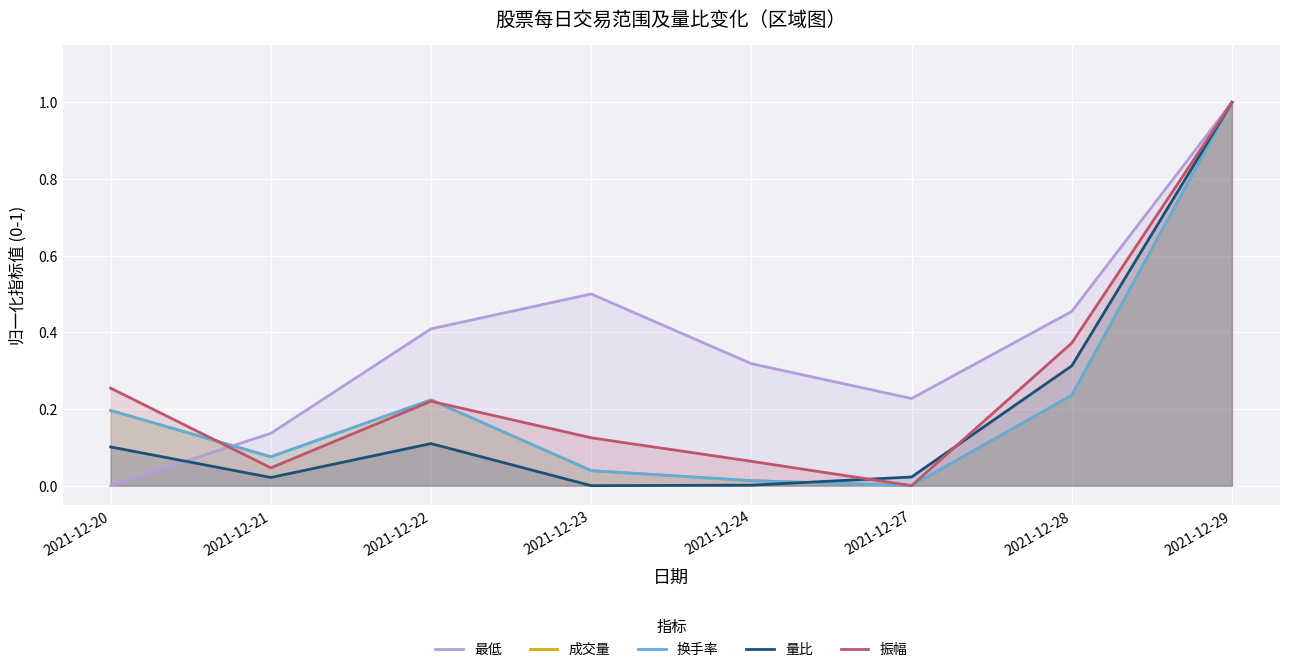

Between 2021-12-20 and 2021-12-28, which series saw the biggest shift?

最低